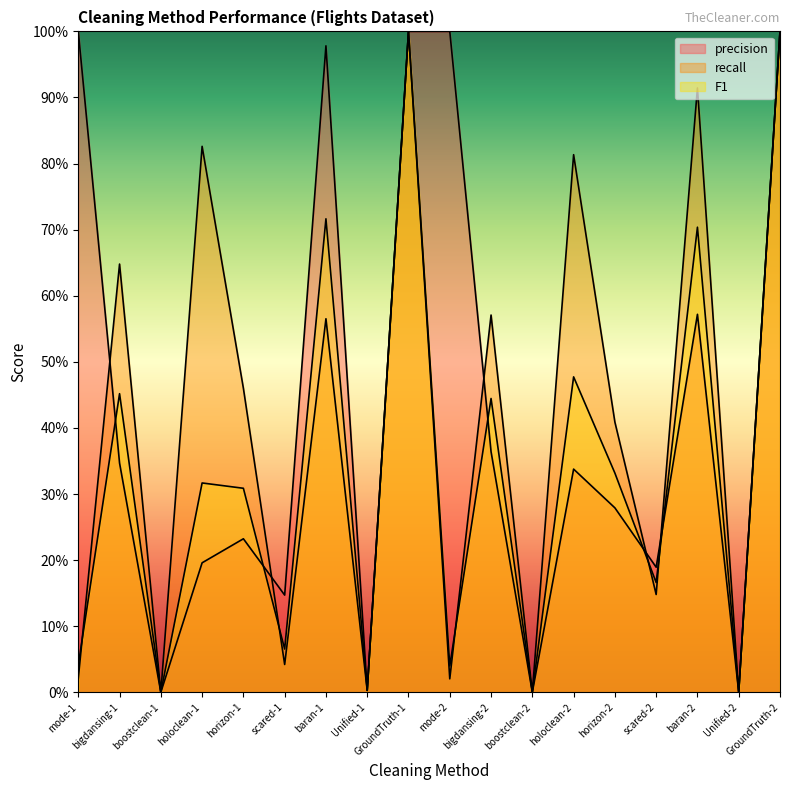

What is the label of the 9th point from the left?

GroundTruth-1